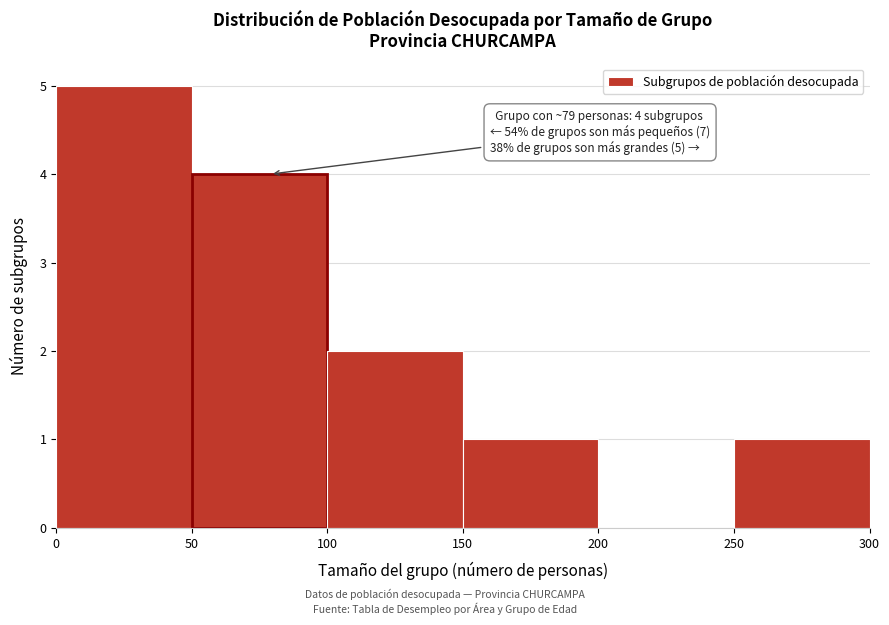

Over which range of the x-axis is the bar tallest?

0 to 50